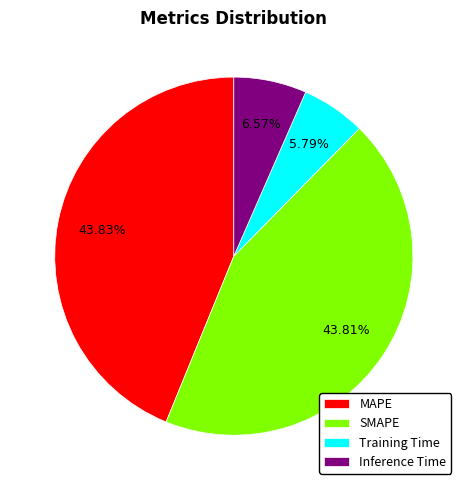

What is the smallest slice in the pie chart?

Training Time